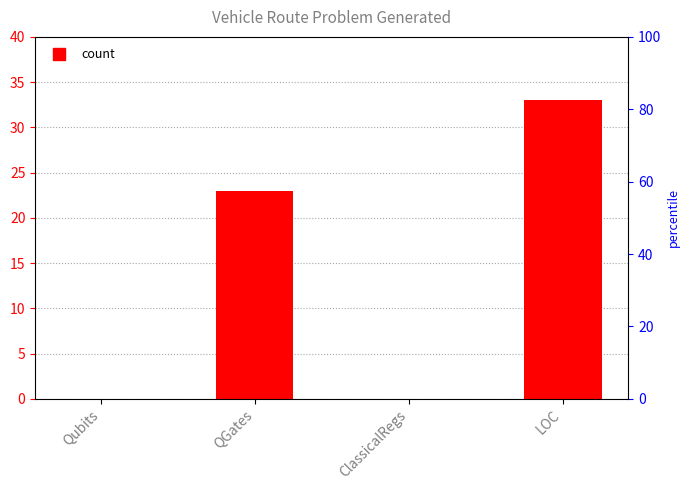

At which label does the data first exceed 23?

LOC